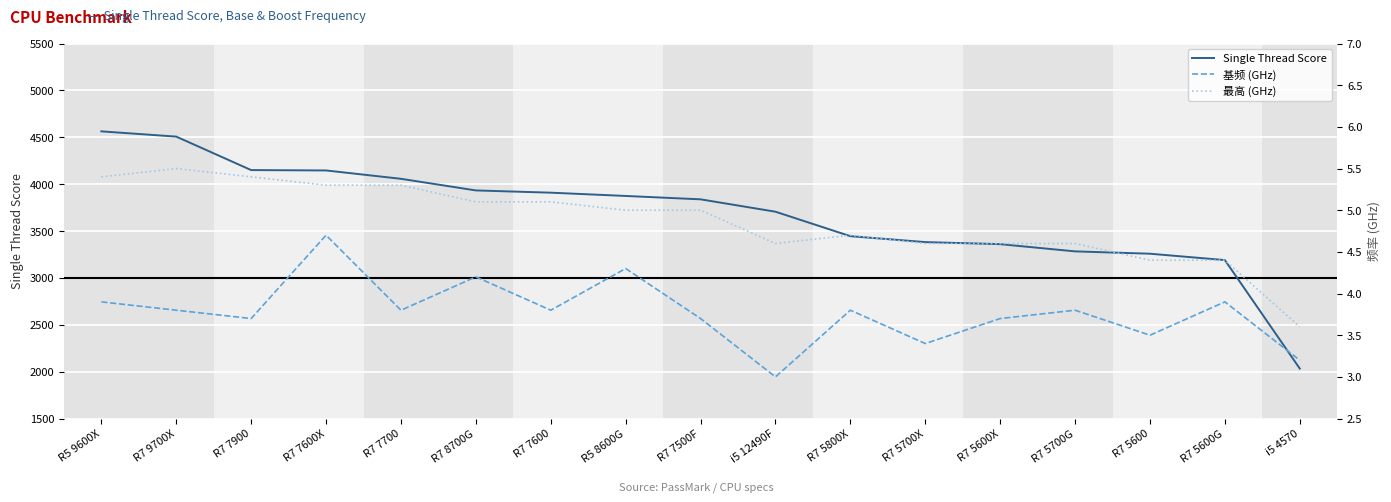

Where is 基频 (GHz) nearest to the value 3?

i5 12490F